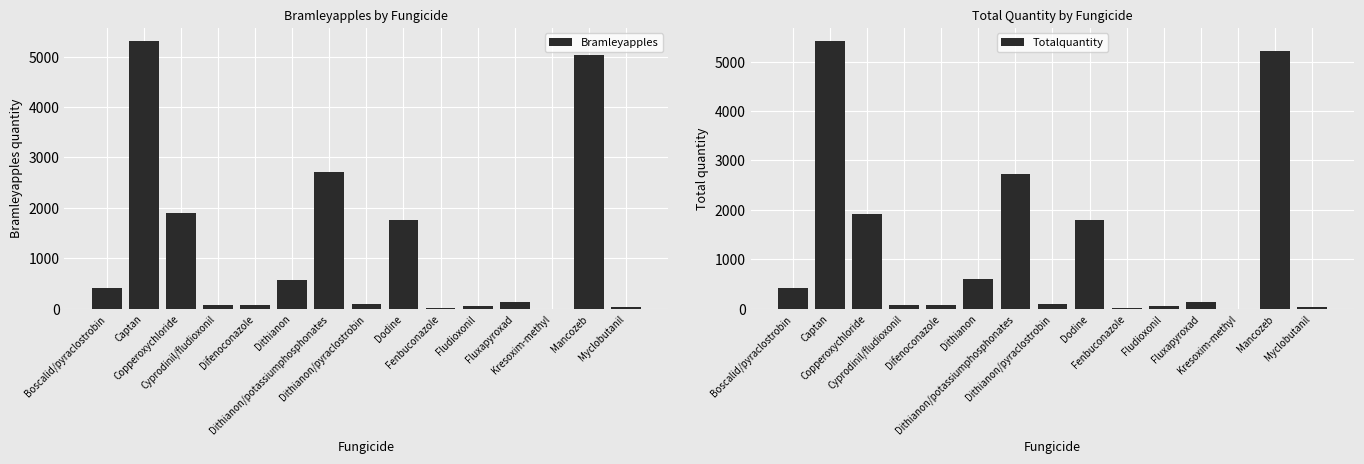

What is the difference between the Bramleyapples values at Fluxapyroxad and Dithianon?

447.8